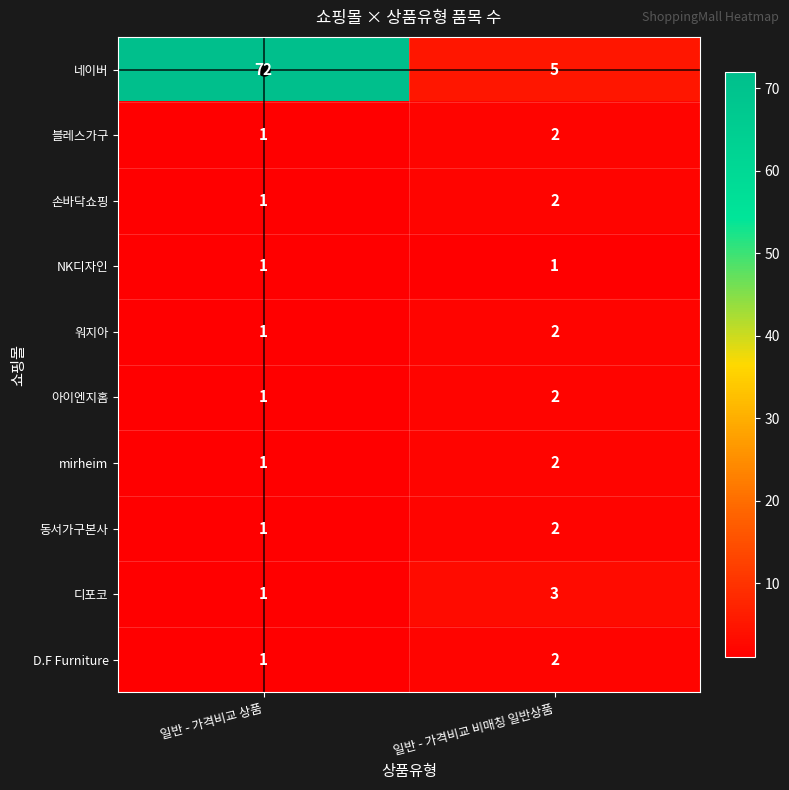

At which category is the sum across all series the highest?

일반 - 가격비교 상품